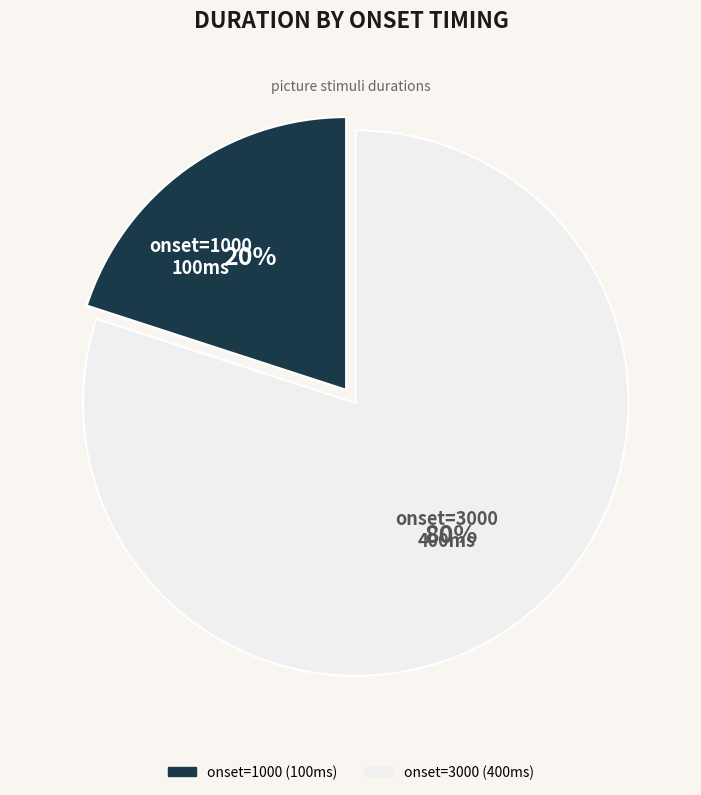

Is there any slice that represents more than half of the pie?

Yes